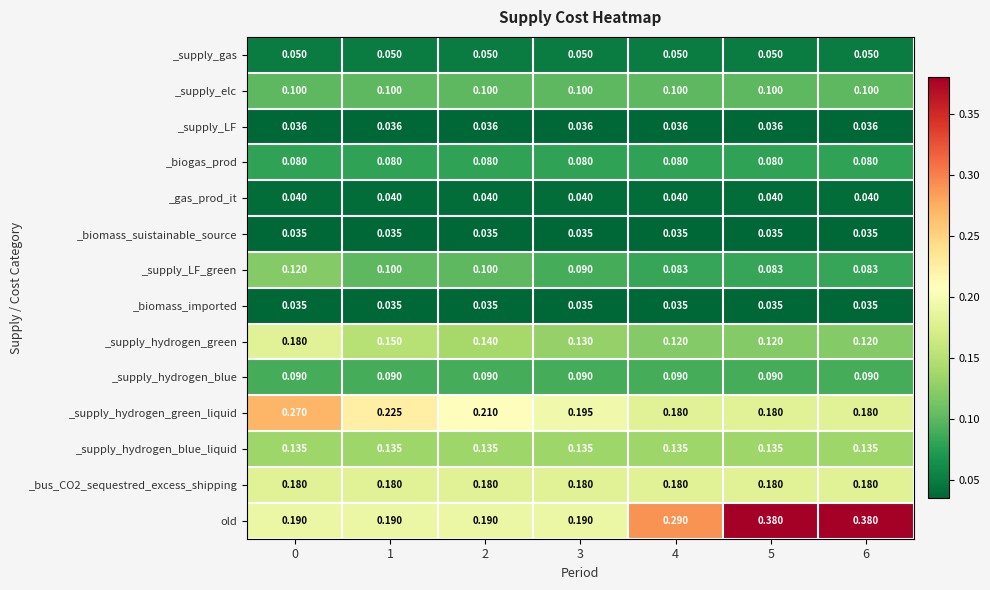

Which series changed the most between 1 and 4?

old